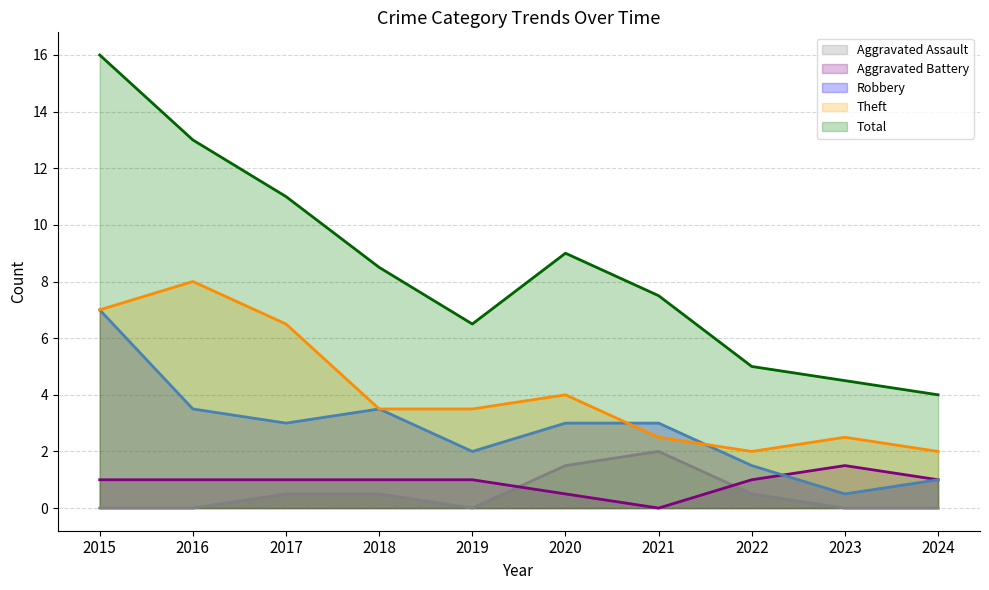

Is the value of Aggravated Assault at 2019 greater than the value of Total at 2018?

No